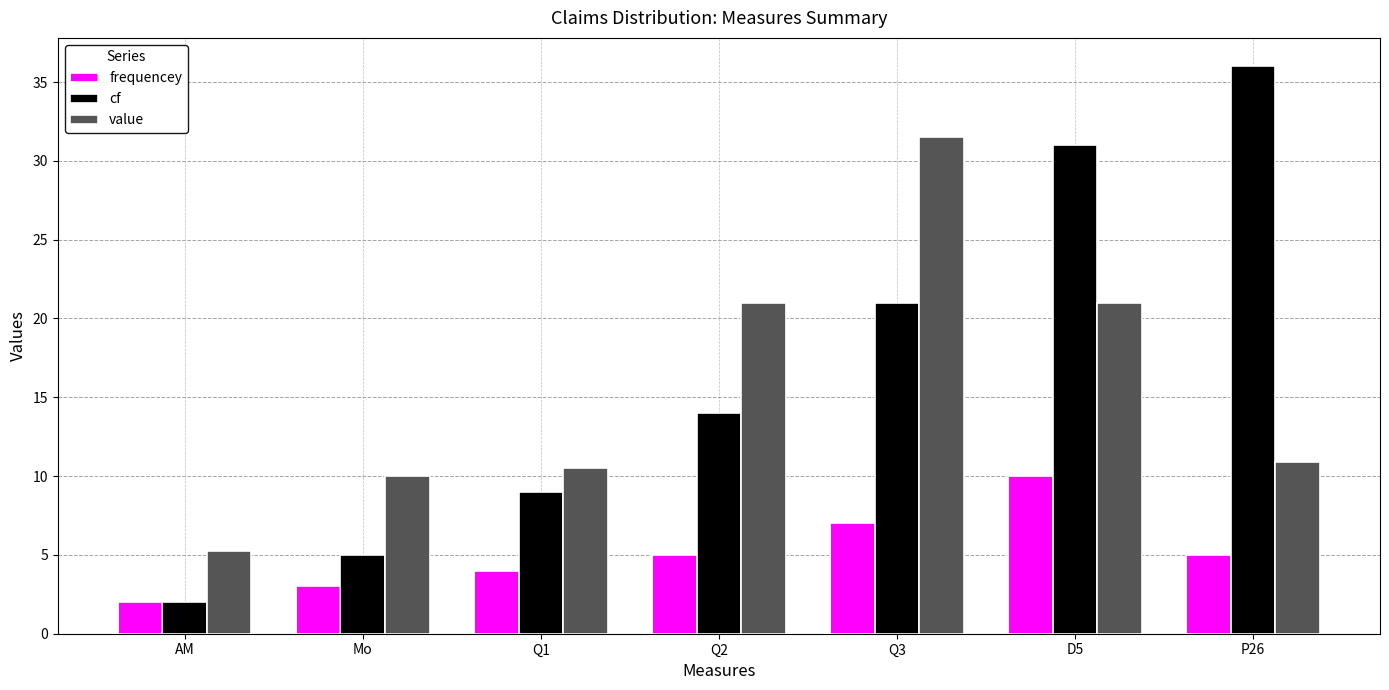

How many series are shown in this chart?

3